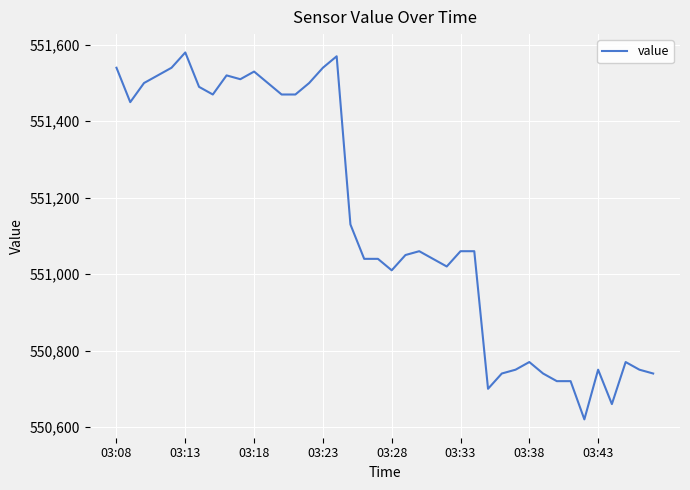

What is the maximum value shown in the chart?

551580